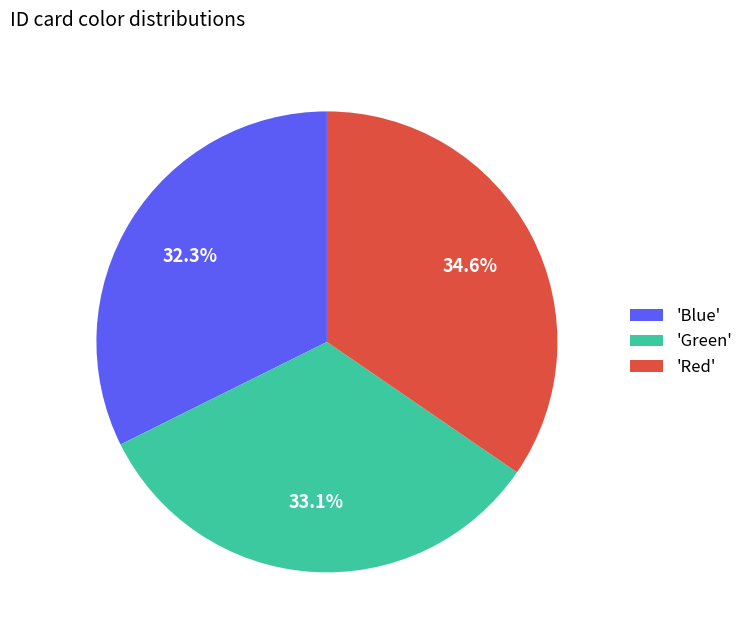

Approximately how many times larger is the value at 'Red' compared to 'Green'?

1.0